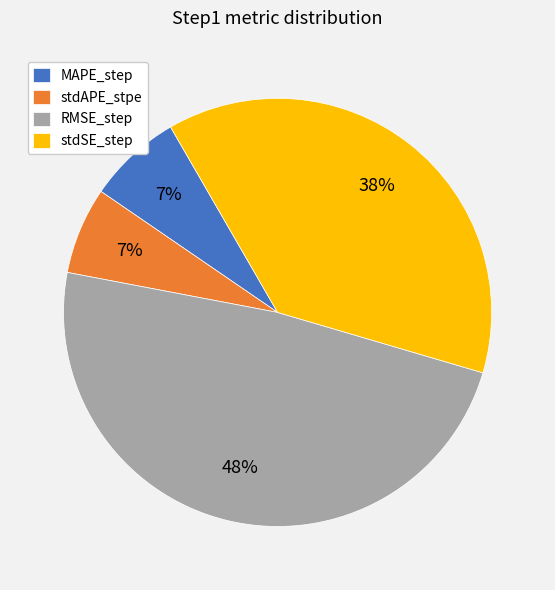

To the nearest percent, what is the combined percentage of stdSE_step and MAPE_step?

45%